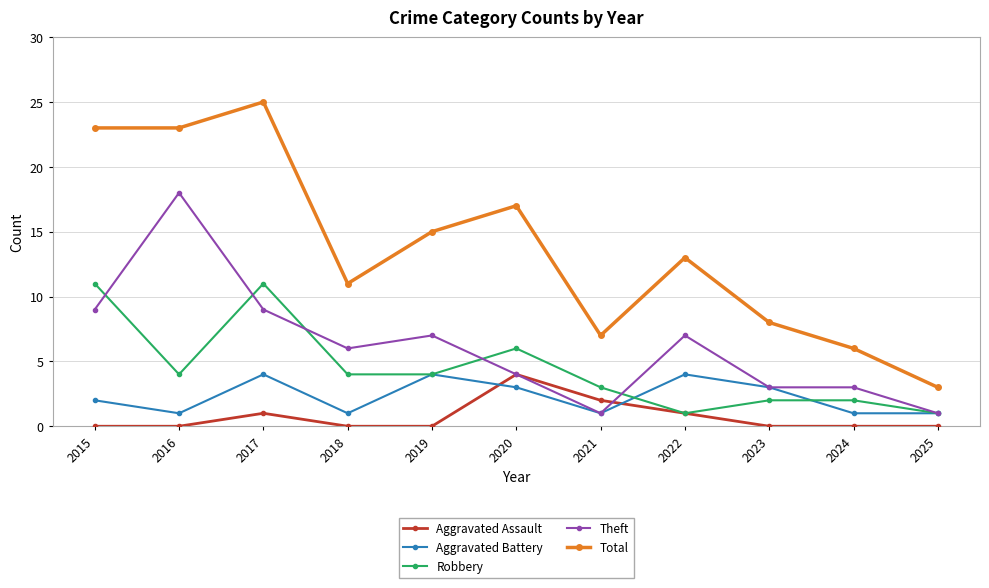

What is the sum of all Theft values?

68